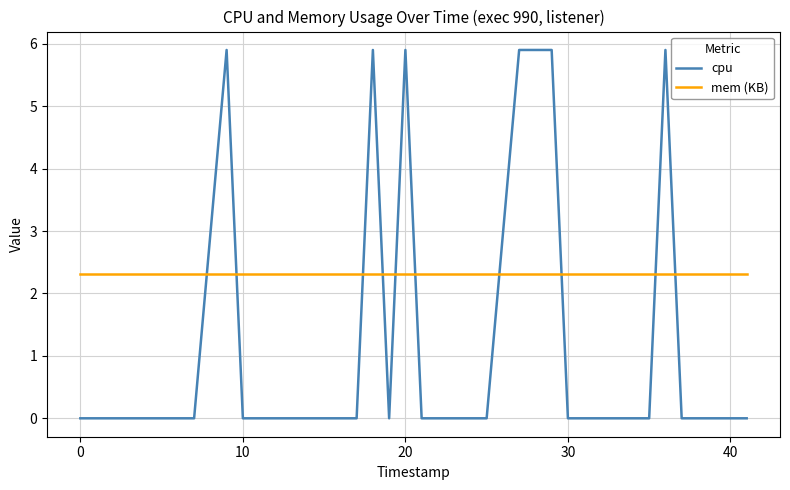

Which series has the largest total across all categories?

mem (KB)